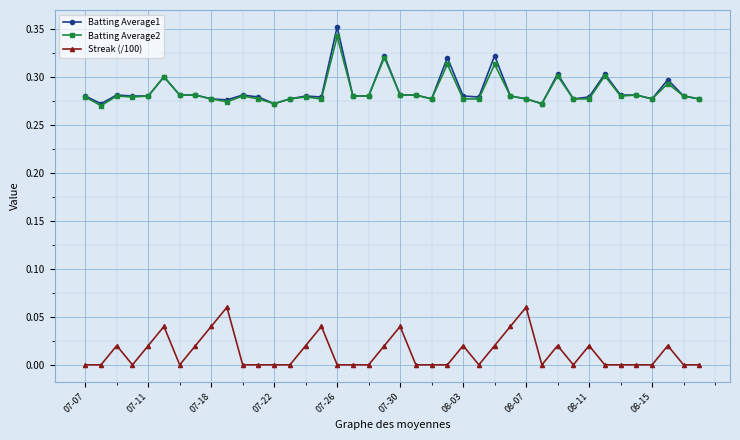

List the series in order of their peak value, lowest first.

Streak (/100), Batting Average2, Batting Average1